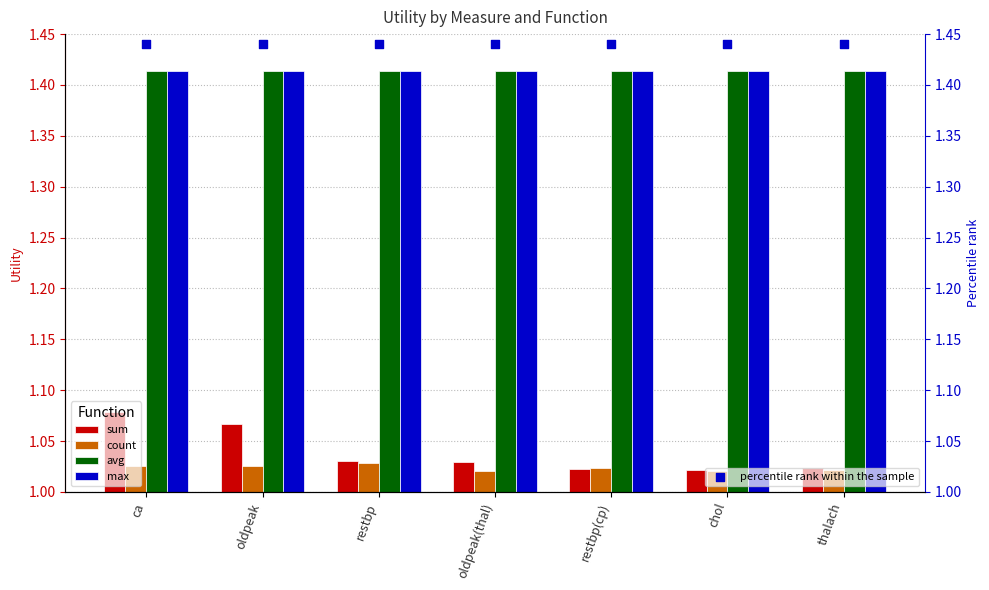

Which series has the largest Y range (max minus min)?

sum